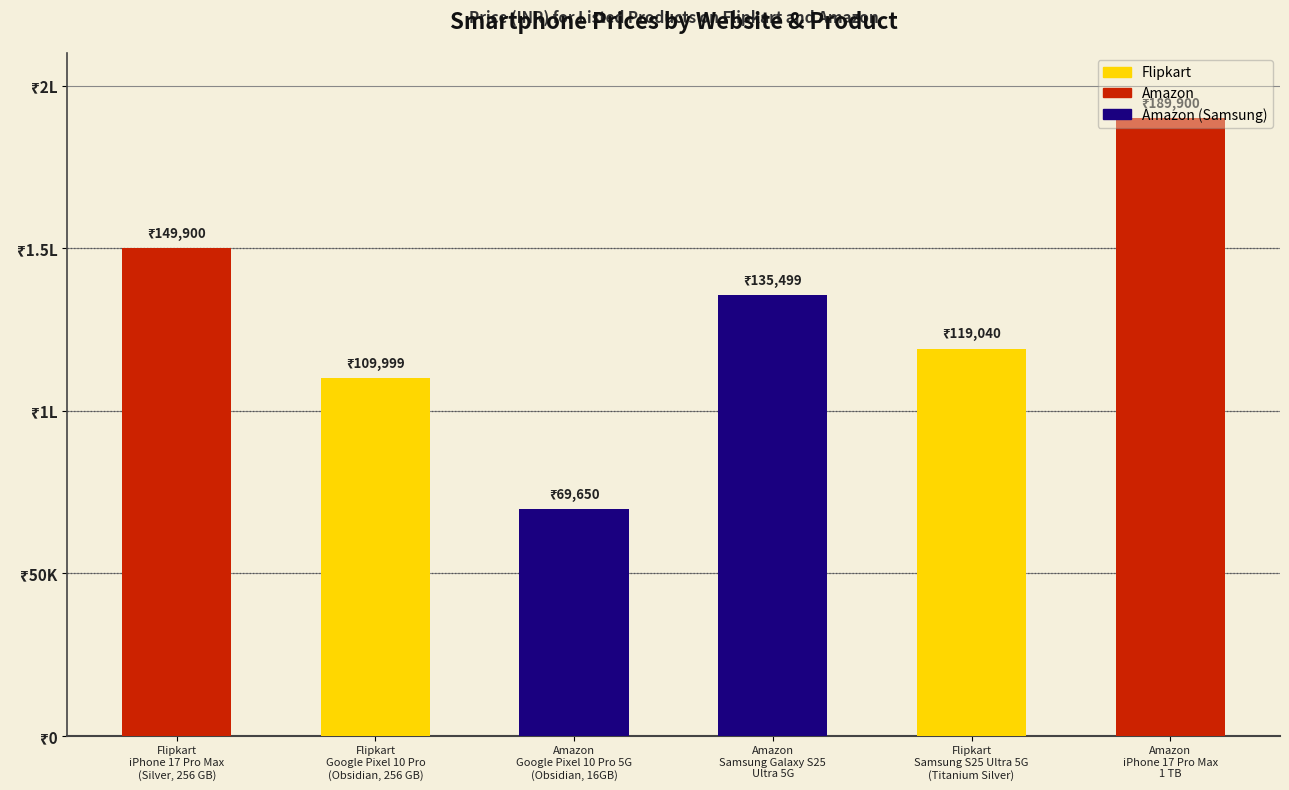

Are the bars horizontal?

No